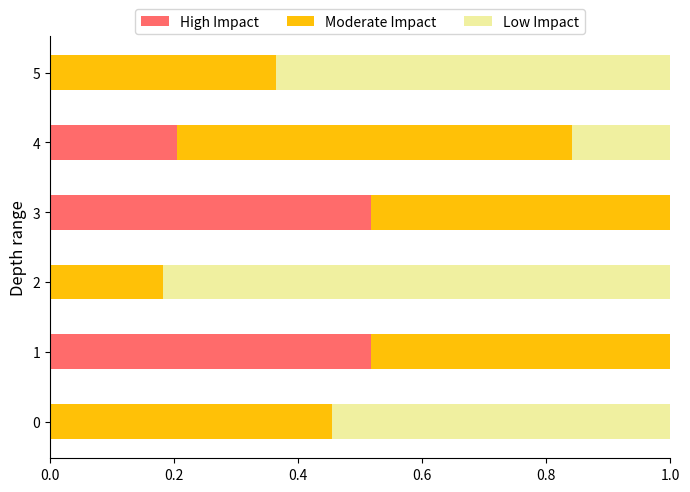

What is the total value across all series at 0?

1.0